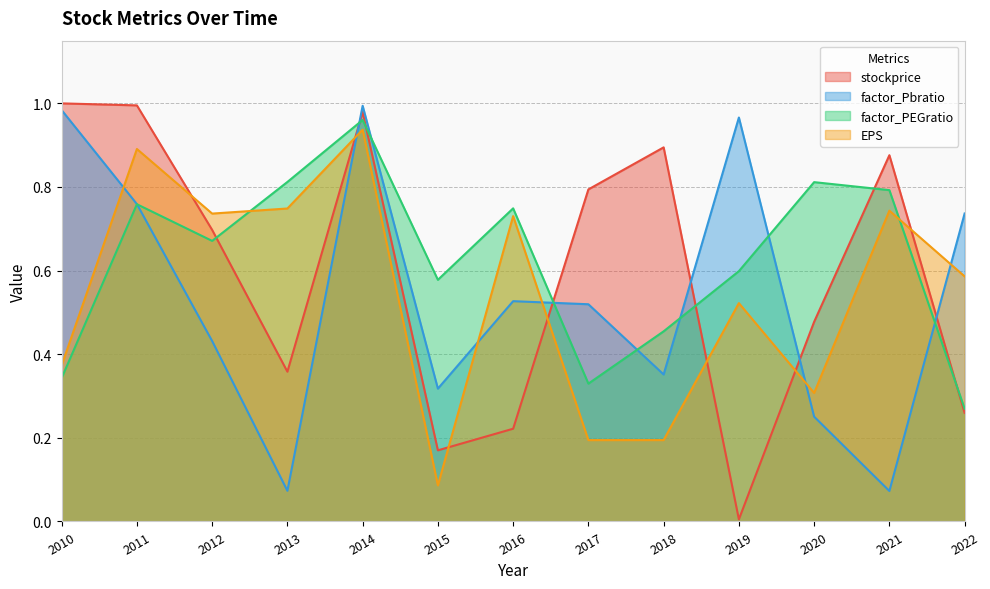

True or false: factor_PEGratio has more than 0 points higher than both neighbors.

True